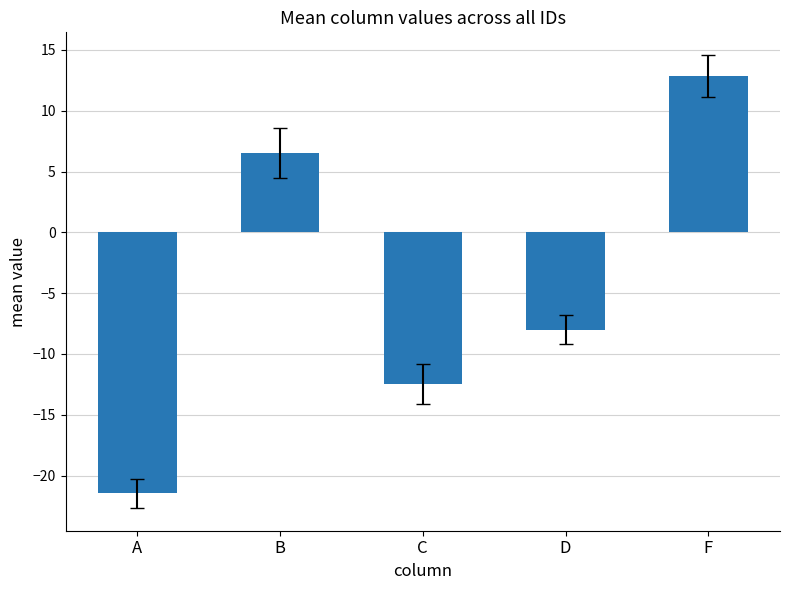

Rank the categories by value from lowest to highest.

A, C, D, B, F